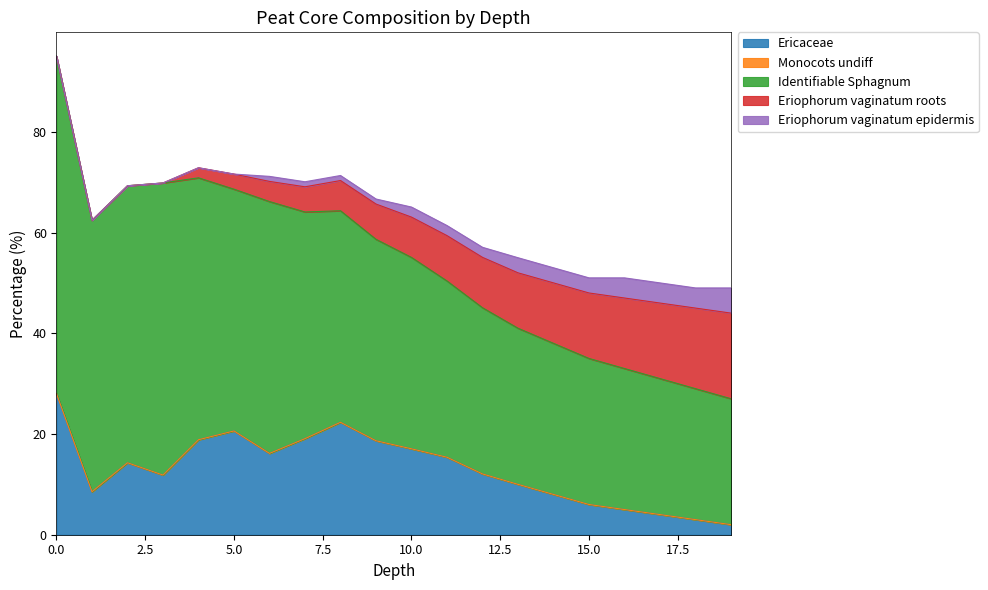

What is the approximate value of Ericaceae at 10?

17.1